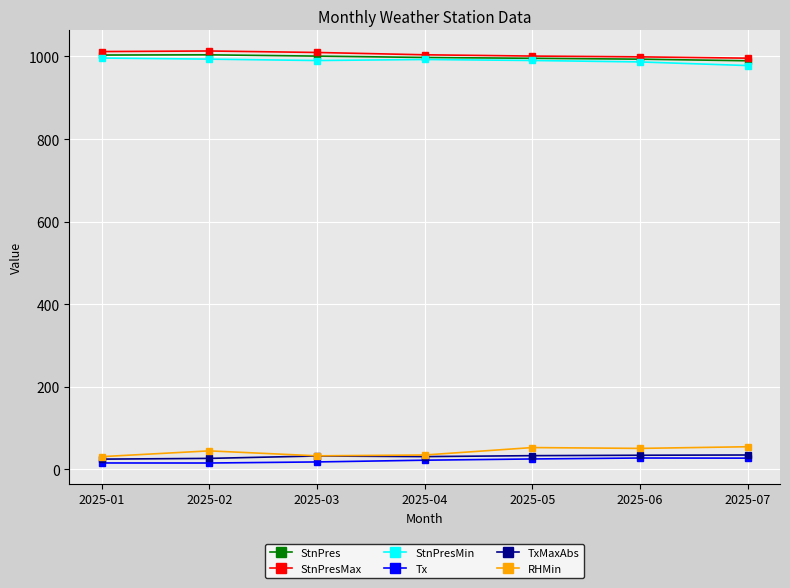

True or false: RHMin and StnPresMax intersect in this chart.

False